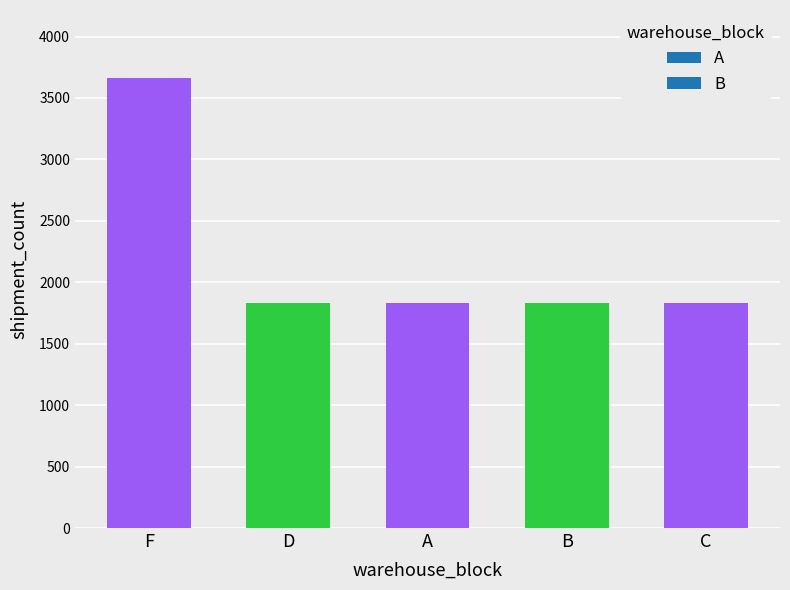

The value at F is 3666. True or false?

True